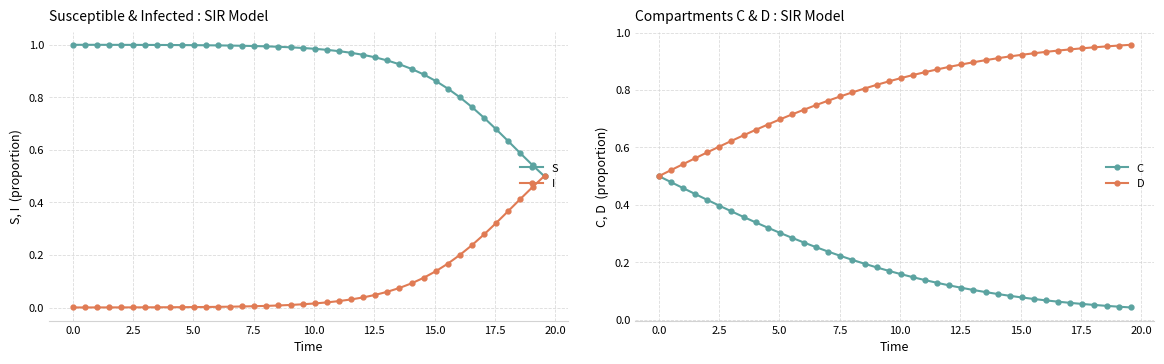

Rank the series by their maximum value, from highest to lowest.

S, D, I, C